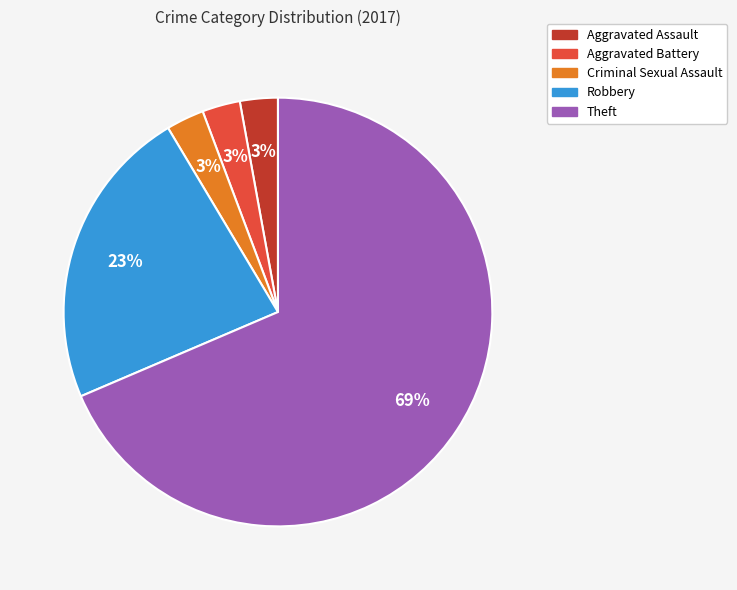

To the nearest percent, what is the average slice percentage?

20%